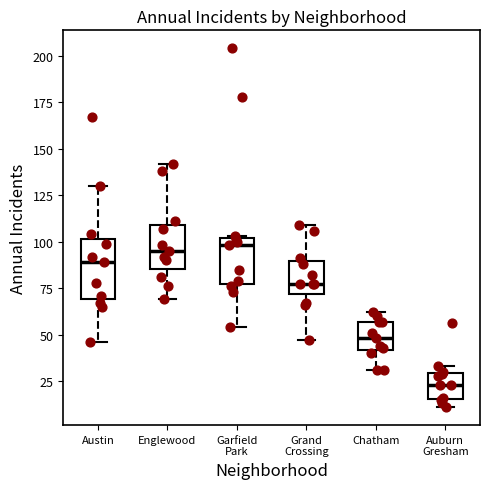

Reading left to right, transcribe this box plot: for each box, give where its median line is, the range the box spans, and where its two whiskers end, as read against the y-axis. The values are not printed on the chart, so give them approximately, as read against the axis.

Austin: median 90, box 70 to 100, whiskers 45 to 130
Englewood: median 95, box 85 to 110, whiskers 70 to 140
Garfield Park: median 100 (just below the box's upper edge), box 80 to 100, whiskers 55 to 105
Grand Crossing: median 75, box 70 to 90, whiskers 45 to 110
Chatham: median 50, box 40 to 55, whiskers 30 to 60
Auburn Gresham: median 25, box 15 to 30, whiskers 10 to 35